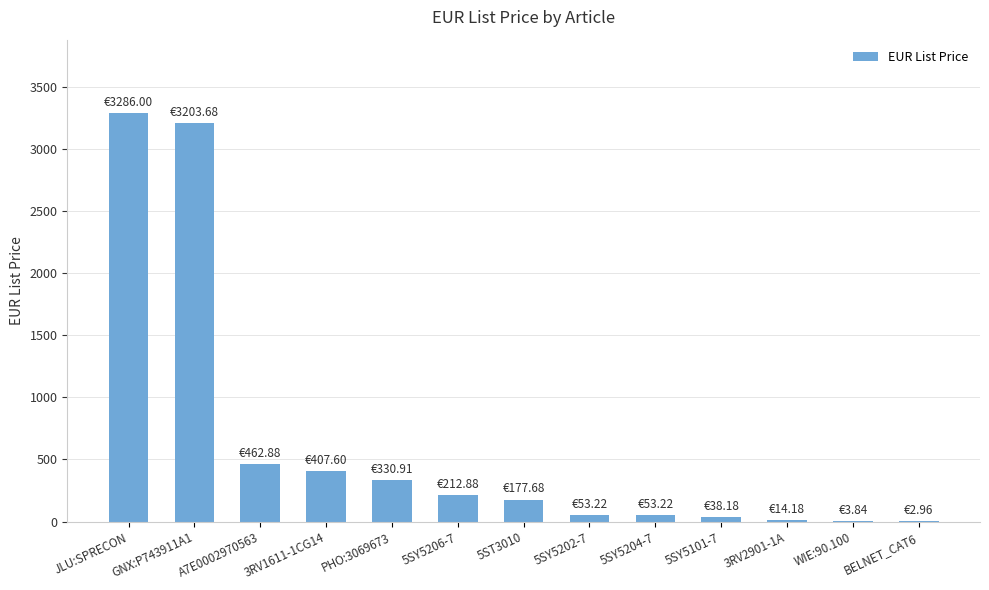

True or false: the data shows 38.2 at 5SY5101-7.

True